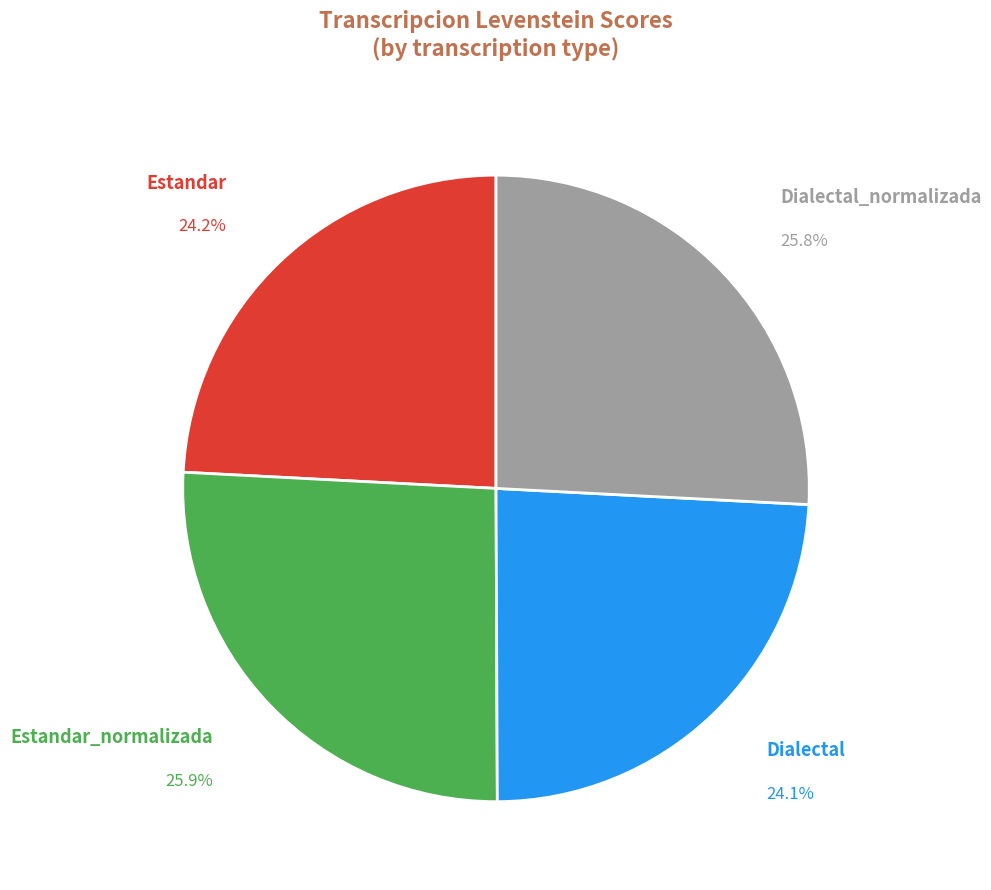

To the nearest percent, what portion does Estandar_normalizada represent?

26%